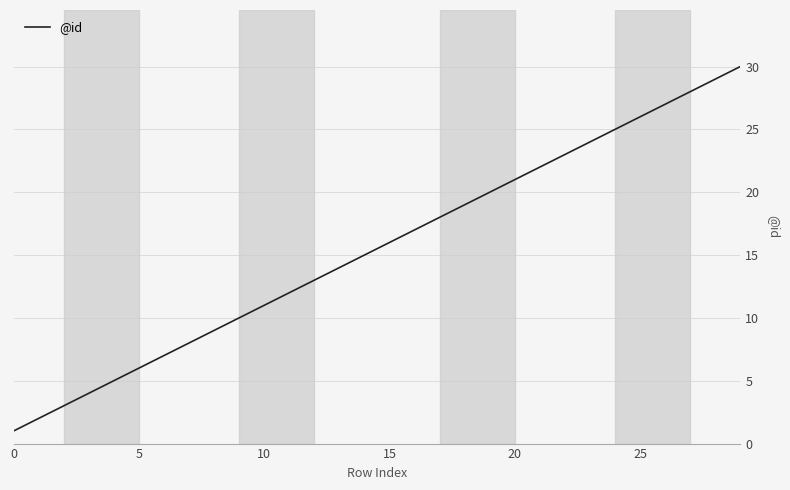

What is the greatest value displayed?

30